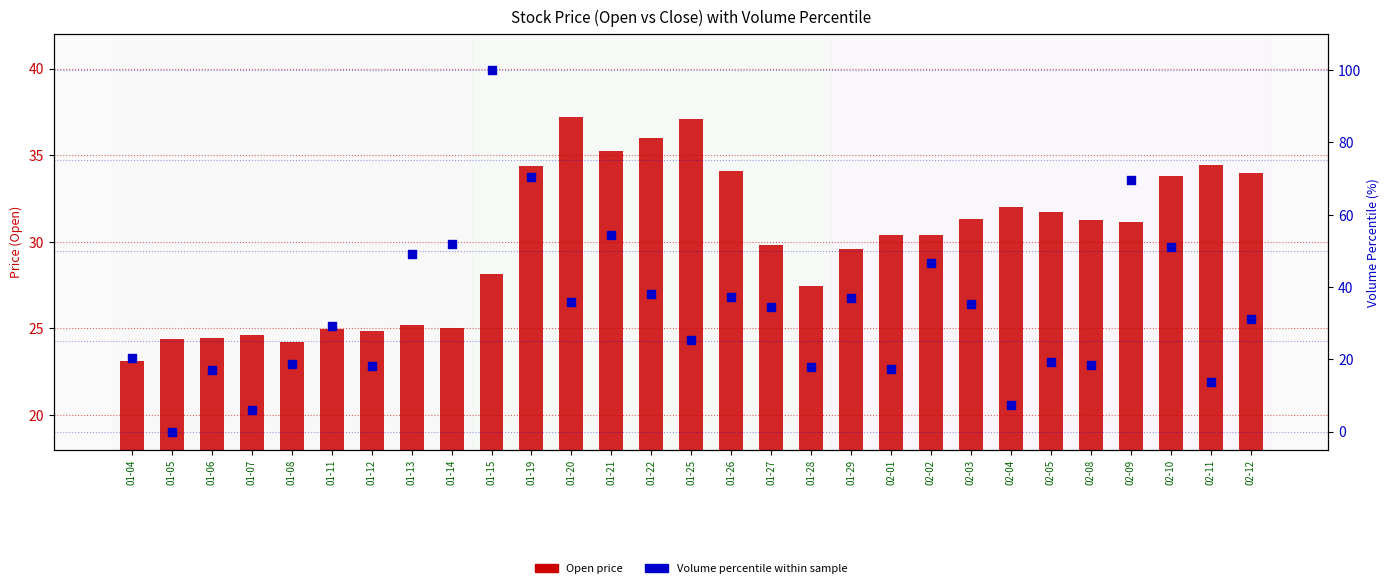

Which series contains the lowest Y value?

Volume percentile